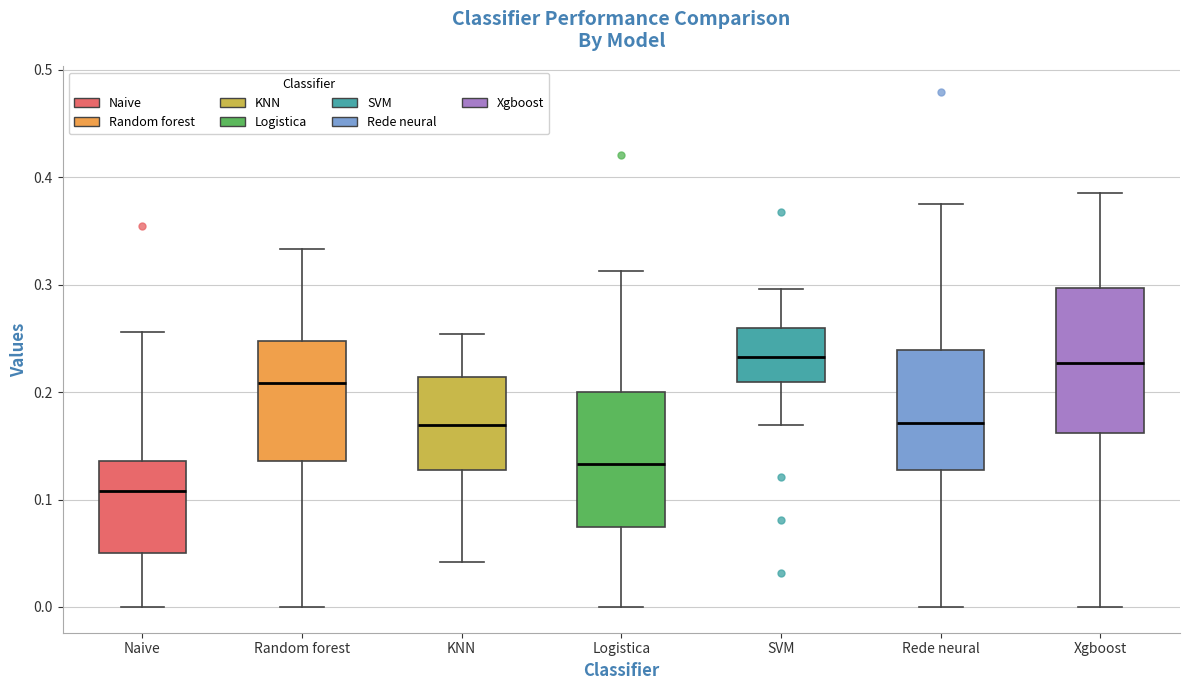

Reading left to right, read every box against the y-axis: the position of its median line, the range the box covers, and the ends of its whiskers. The values are not printed on the chart, so give them approximately, as read against the axis.

Naive: median 0.11, box 0.05 to 0.14, whiskers 0.00 to 0.26
Random forest: median 0.21, box 0.14 to 0.25, whiskers 0.00 to 0.33
KNN: median 0.17, box 0.13 to 0.21, whiskers 0.04 to 0.25
Logistica: median 0.13, box 0.07 to 0.20, whiskers 0.00 to 0.31
SVM: median 0.23, box 0.21 to 0.26, whiskers 0.17 to 0.30
Rede neural: median 0.17, box 0.13 to 0.24, whiskers 0.00 to 0.38
Xgboost: median 0.23, box 0.16 to 0.30, whiskers 0.00 to 0.39